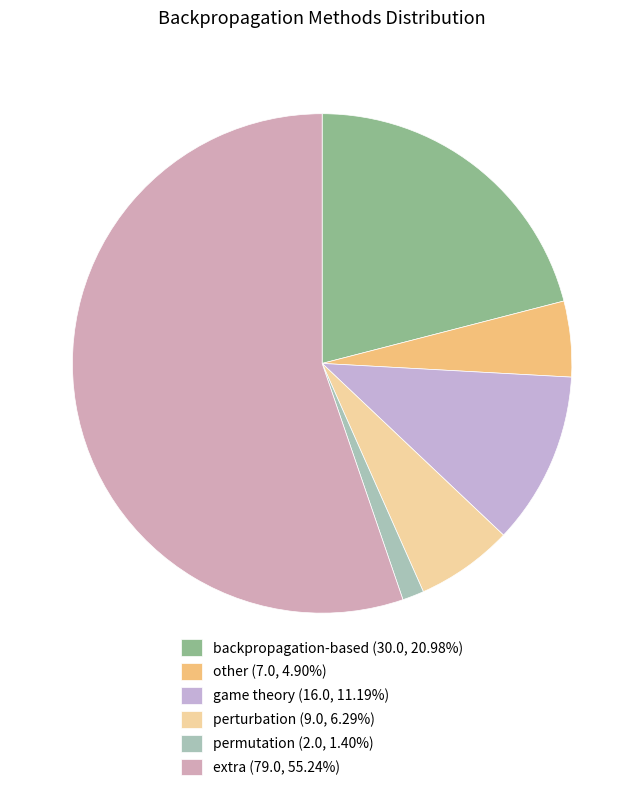

How many slices are in this pie chart?

6